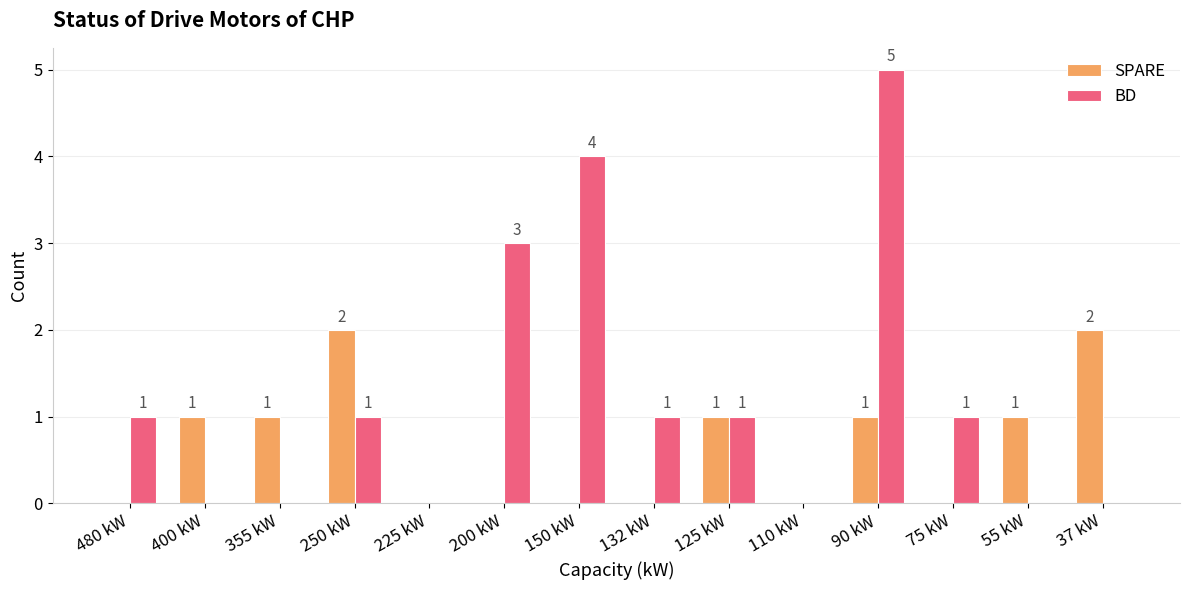

What is the approximate value of BD at 150 kW?

4